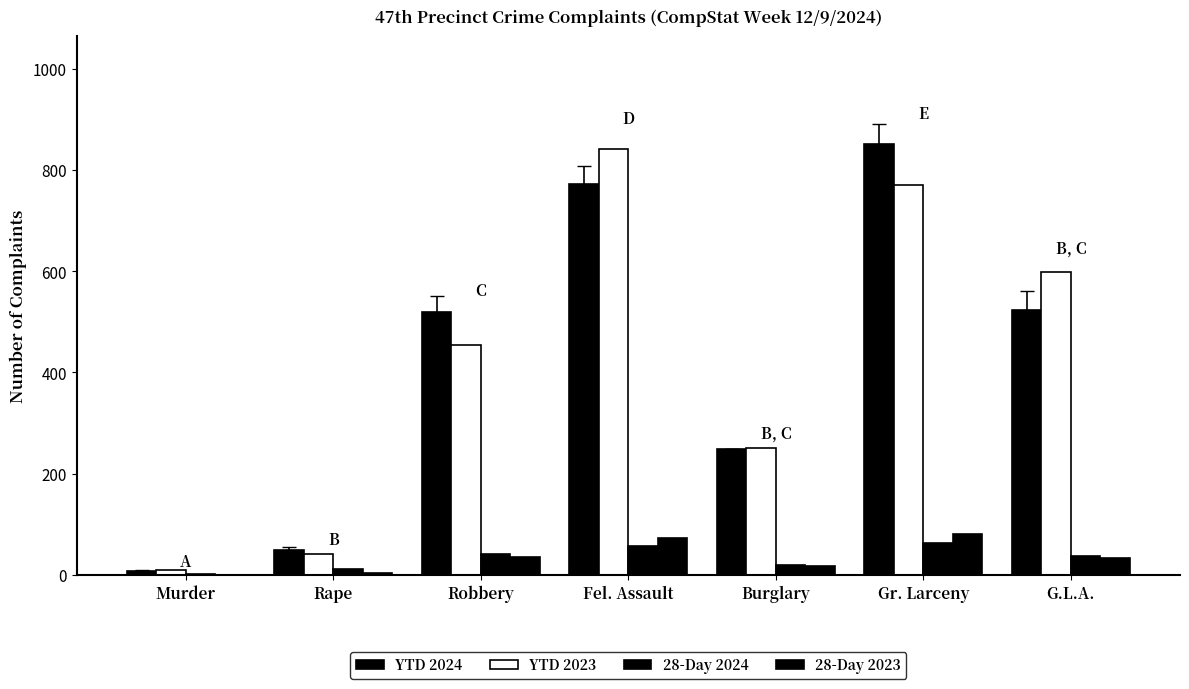

Reading left to right, transcribe all the data shown in this chart.

YTD 2024: 8	50	519	772	249	851	523
YTD 2023: 10	41	455	842	250	771	599
28-Day 2024: 2	11	42	57	19	63	37
28-Day 2023: 0	4	36	72	18	80	33